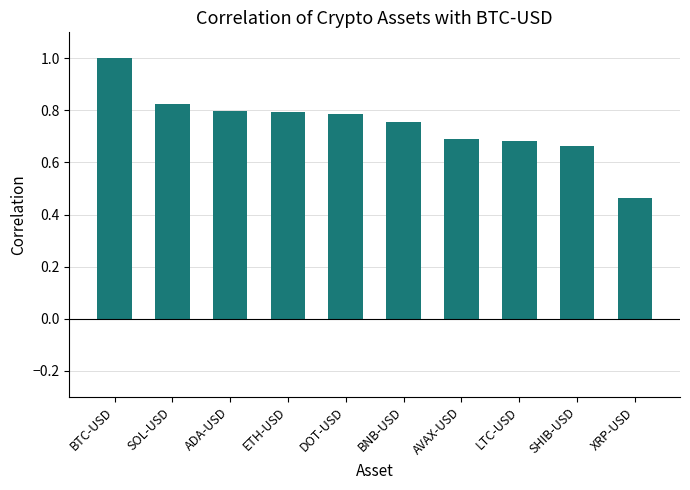

What is the difference between the second highest and second lowest values?

0.2